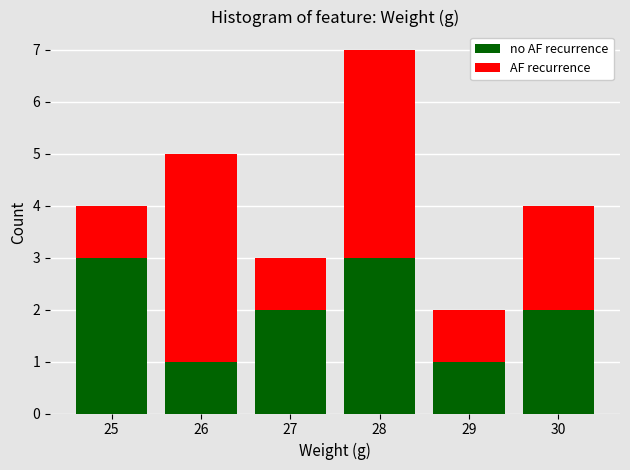

What is the total value across all series at 28?

7